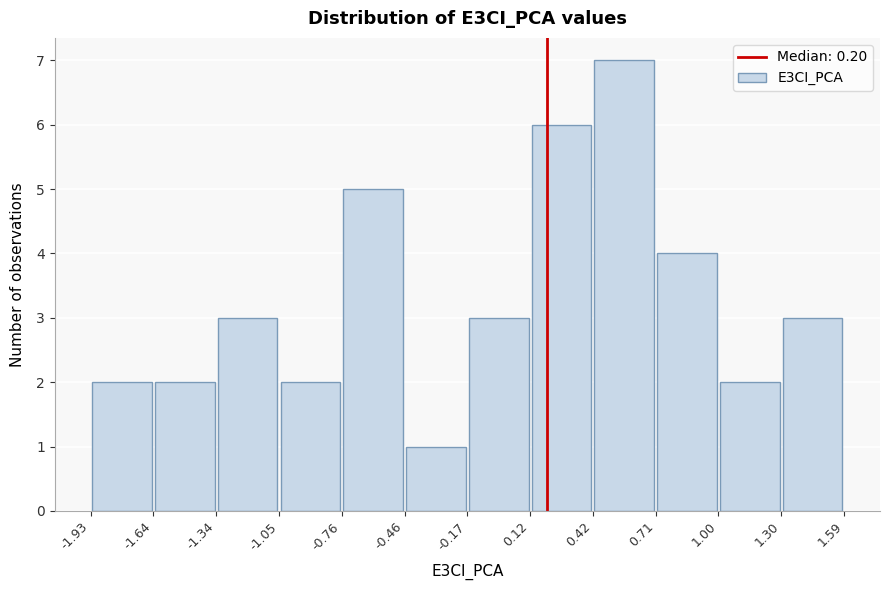

Over which range of the x-axis is the bar tallest?

0.42 to 0.71